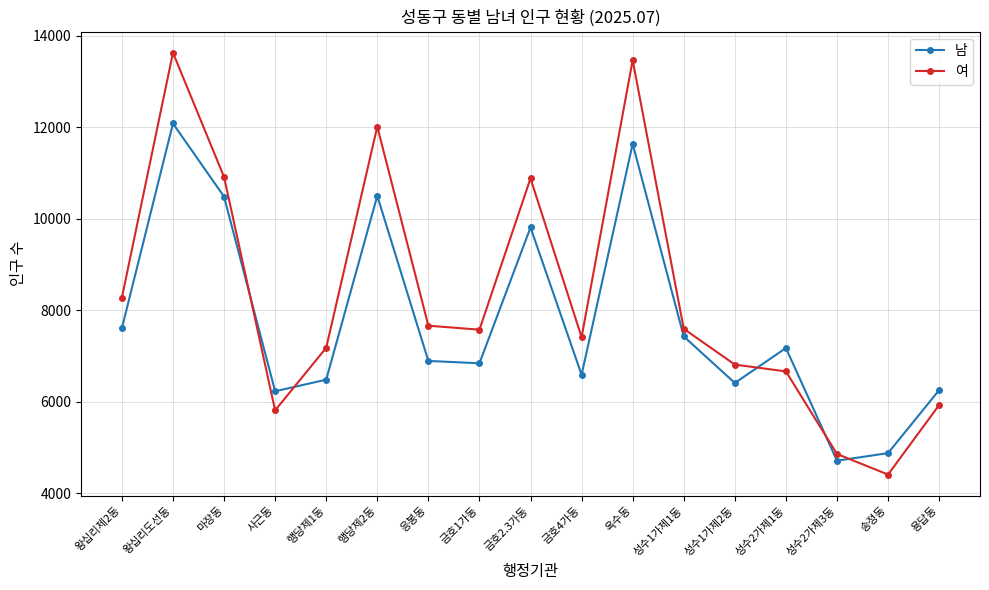

How many series are shown in this chart?

2